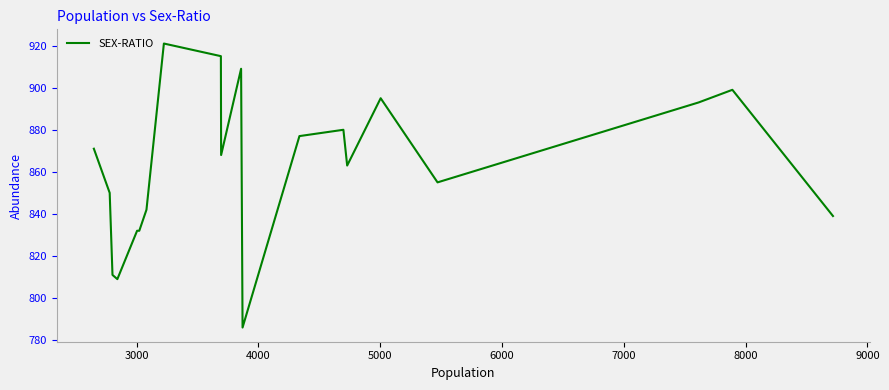

What is the difference between the maximum and minimum values?

135